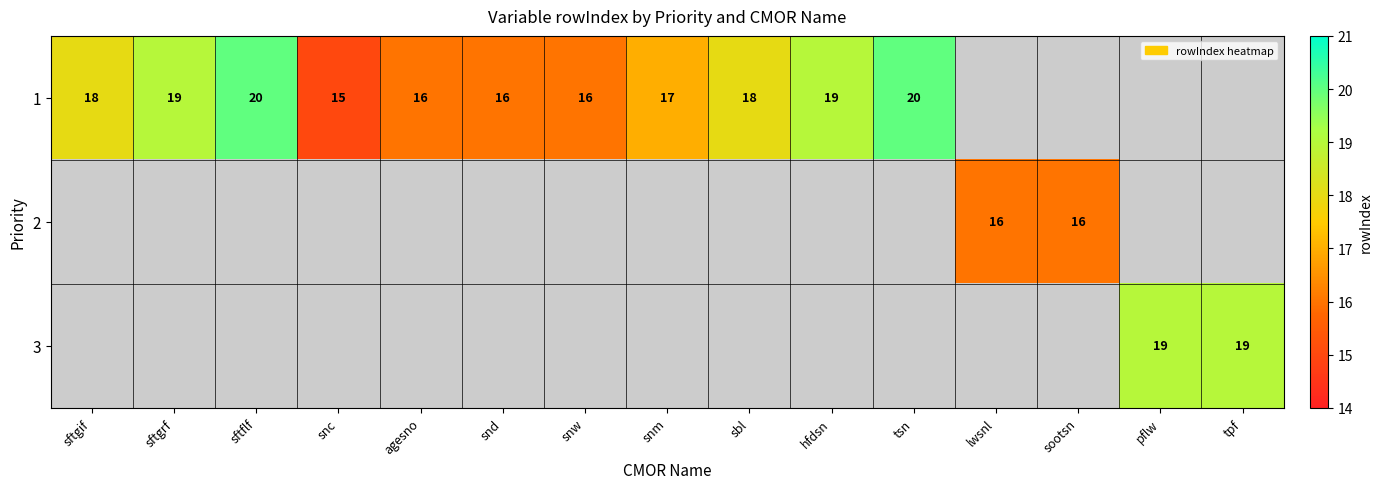

What is the sum of the 1 values at sftgrf and sftgif?

37